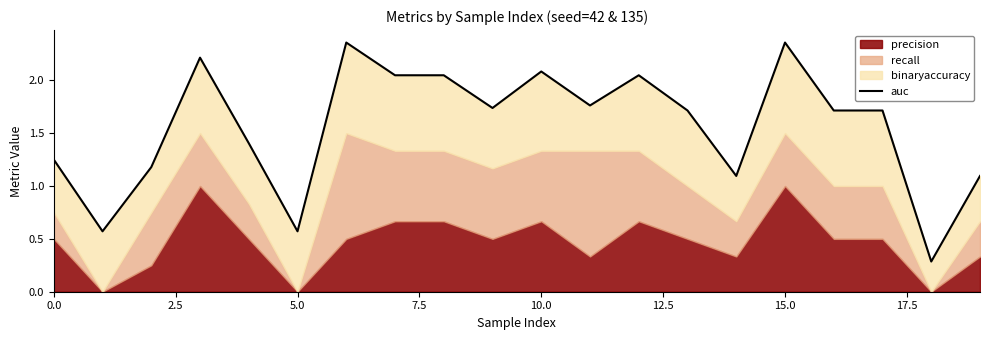

What is the average value?

1.6